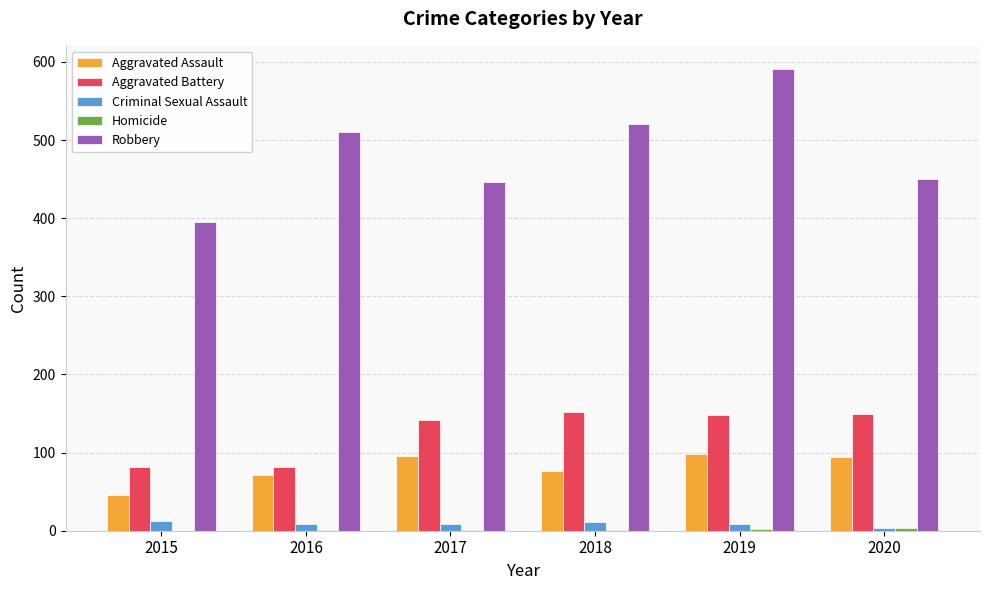

The Aggravated Assault series shows 71 at 2016. True or false?

True